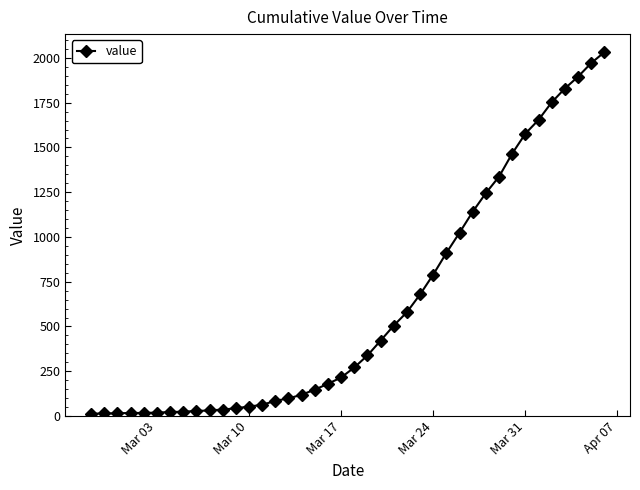

How many distinct data groups are displayed?

1